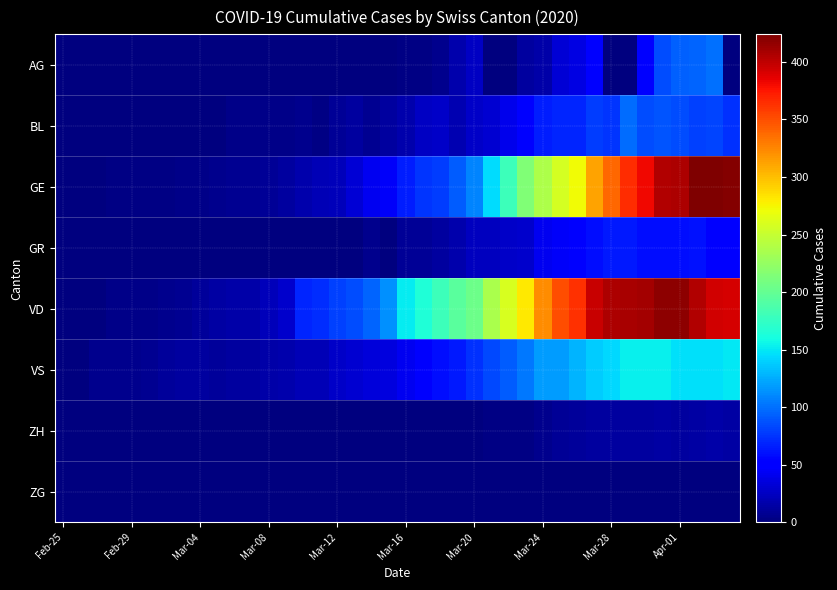

Reading left to right, transcribe all the data shown in this chart.

AG: 0	0	0	0	0	0	0	0	0	0	0	0	1	0	0	0	1	0	0	0	2	2	6	17	25	0	0	13	15	33	38	50	0	0	50	85	94	96	100	0
BL: 0	0	0	0	1	1	1	1	1	1	4	4	4	4	5	3	9	12	8	12	17	26	27	19	27	30	40	51	66	68	68	79	75	99	86	88	86	81	82	73
GE: 0	1	1	2	3	3	3	4	4	5	7	7	9	13	18	20	23	33	43	46	66	75	78	92	109	145	179	214	238	258	272	313	339	365	382	405	406	424	424	421
GR: 0	0	0	0	0	0	0	0	0	0	0	0	0	0	0	0	0	0	6	0	9	9	13	18	24	24	27	29	43	45	52	58	63	63	58	58	59	60	51	52
VD: 0	0	0	4	4	4	6	8	11	14	15	16	22	29	68	72	81	86	95	113	151	165	180	194	204	236	259	281	322	350	363	396	407	409	410	419	419	405	394	392
VS: 0	0	6	6	6	7	10	12	13	11	12	12	16	17	20	21	28	30	34	36	42	47	59	64	73	83	92	104	118	119	129	138	143	153	154	153	147	147	147	150
ZH: 0	0	0	0	0	0	0	0	0	0	0	0	0	0	0	0	0	0	0	0	0	0	0	1	1	3	3	3	6	9	10	12	12	12	13	14	13	14	15	14
ZG: 0	0	0	0	0	0	0	0	0	0	0	0	0	0	0	0	0	0	0	0	0	0	0	0	0	0	0	0	0	0	0	0	0	0	0	0	0	0	0	0